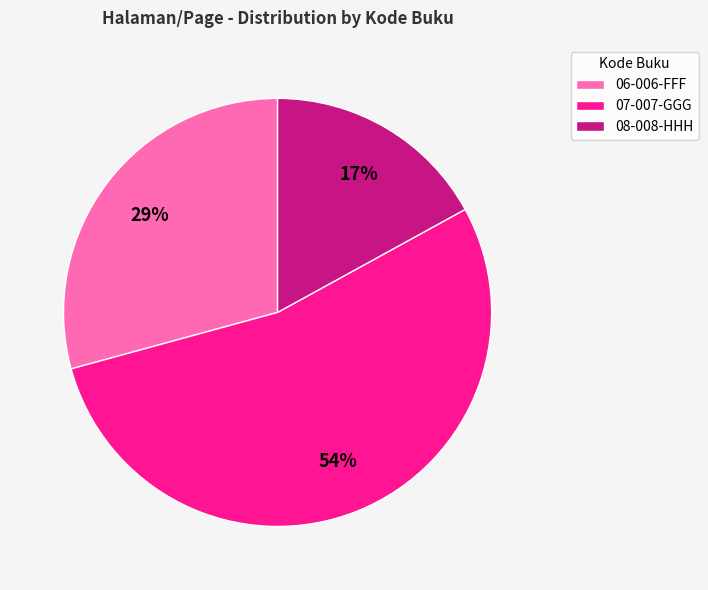

To the nearest percent, what is the difference between the 06-006-FFF and 08-008-HHH slice percentages?

12%